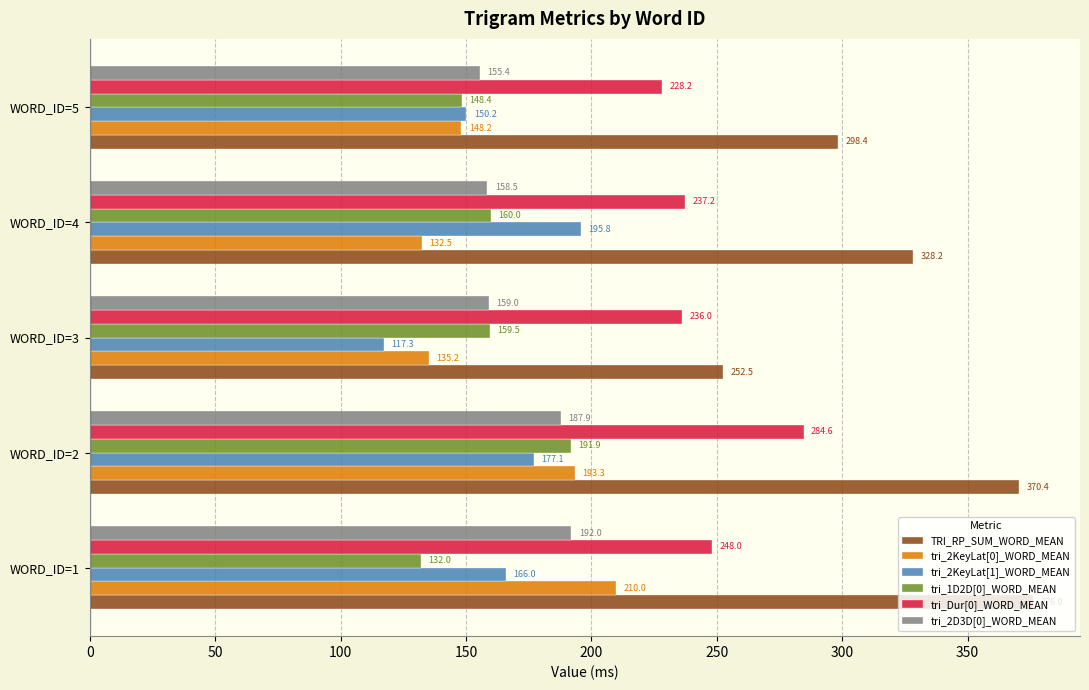

What is the difference between the maximum and second lowest values in the tri_1D2D[0]_WORD_MEAN series?

43.5